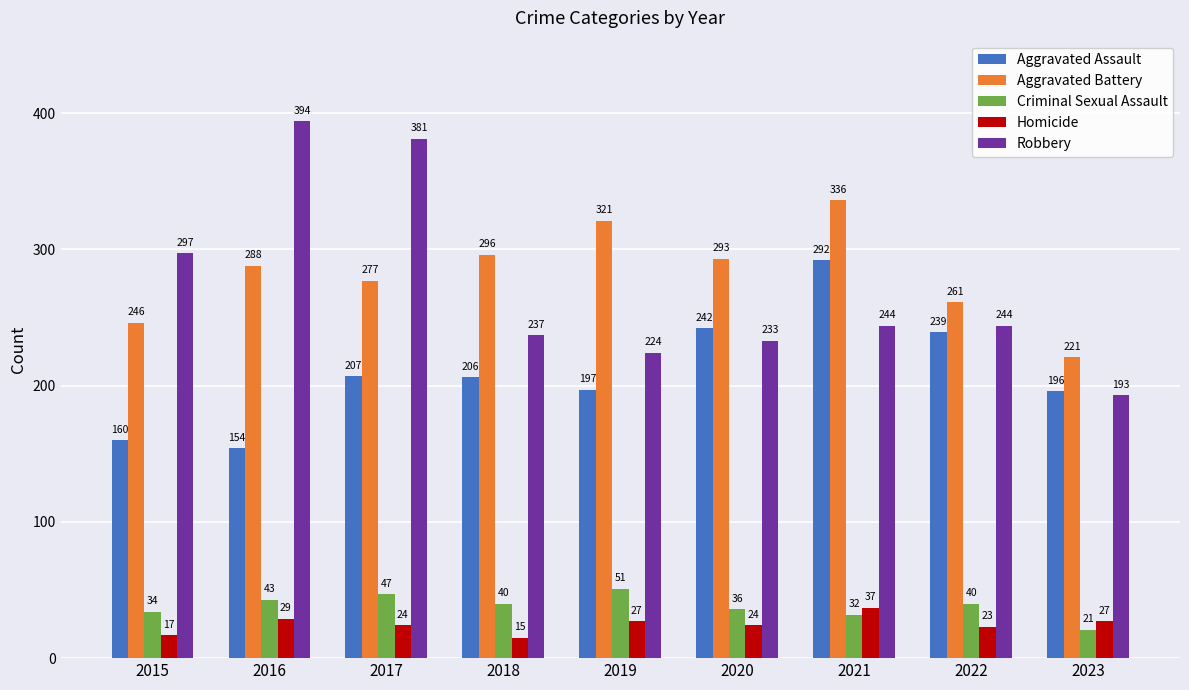

Reading left to right, what are all the values shown in this chart?

Aggravated Assault: 2015=160	2016=154	2017=207	2018=206	2019=197	2020=242	2021=292	2022=239	2023=196
Aggravated Battery: 2015=246	2016=288	2017=277	2018=296	2019=321	2020=293	2021=336	2022=261	2023=221
Criminal Sexual Assault: 2015=34	2016=43	2017=47	2018=40	2019=51	2020=36	2021=32	2022=40	2023=21
Homicide: 2015=17	2016=29	2017=24	2018=15	2019=27	2020=24	2021=37	2022=23	2023=27
Robbery: 2015=297	2016=394	2017=381	2018=237	2019=224	2020=233	2021=244	2022=244	2023=193